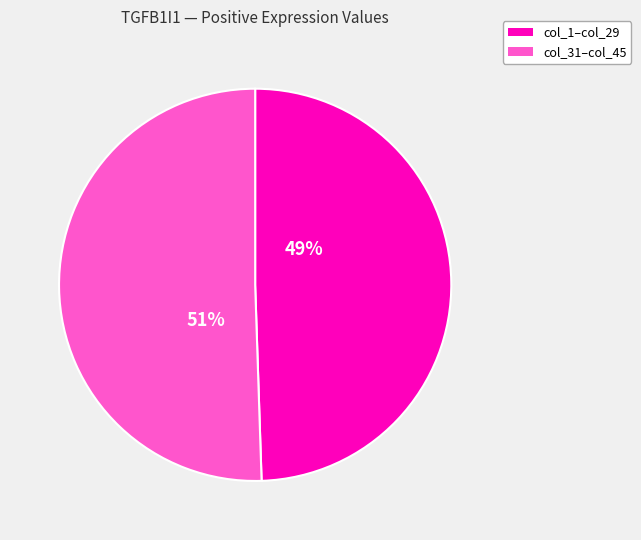

Does any single category account for the majority?

Yes